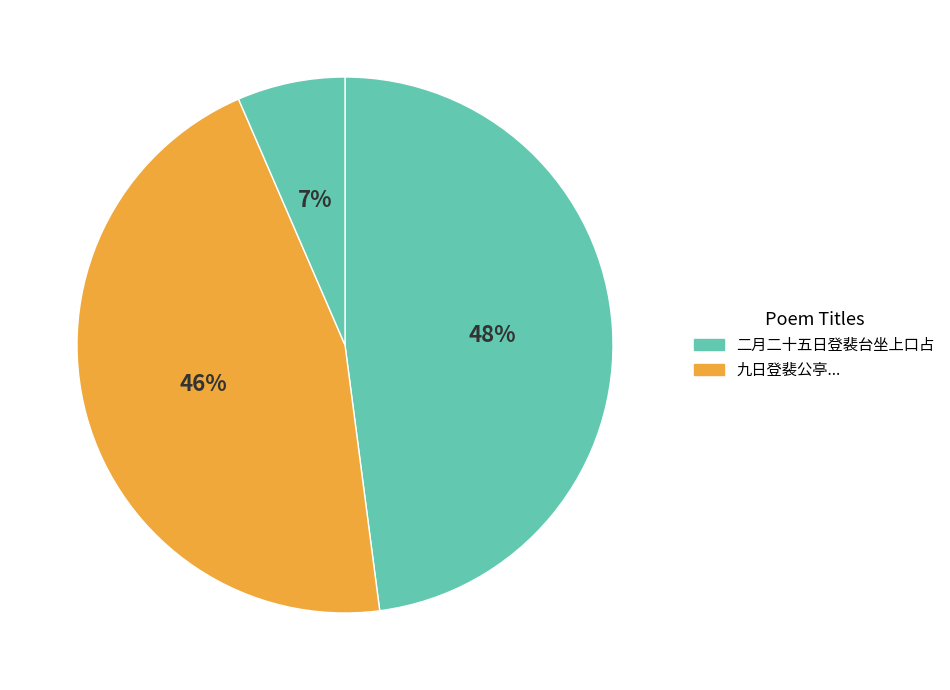

How many segments does this pie chart have?

3